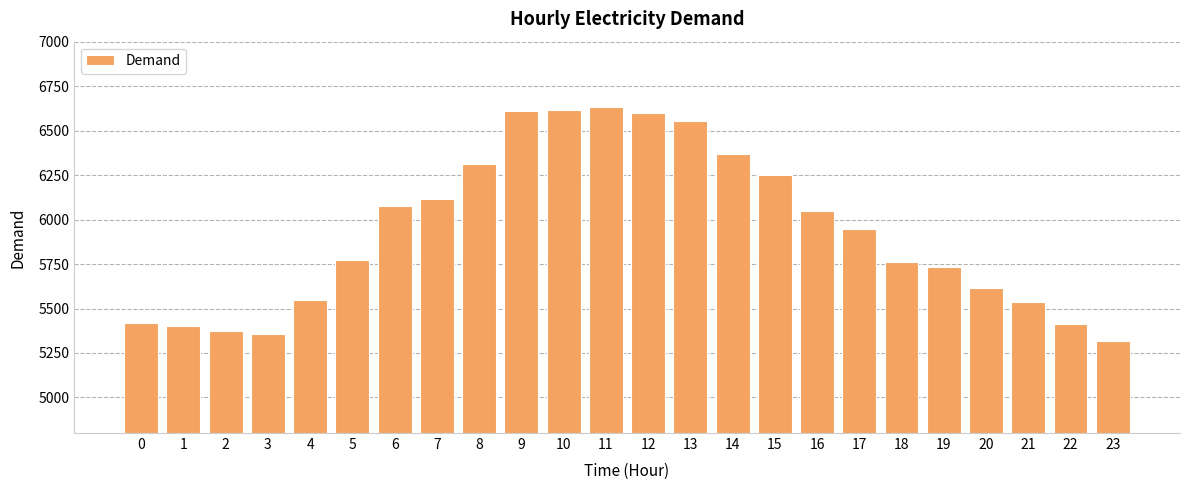

What is the value of the 9th bar from the left?

6310